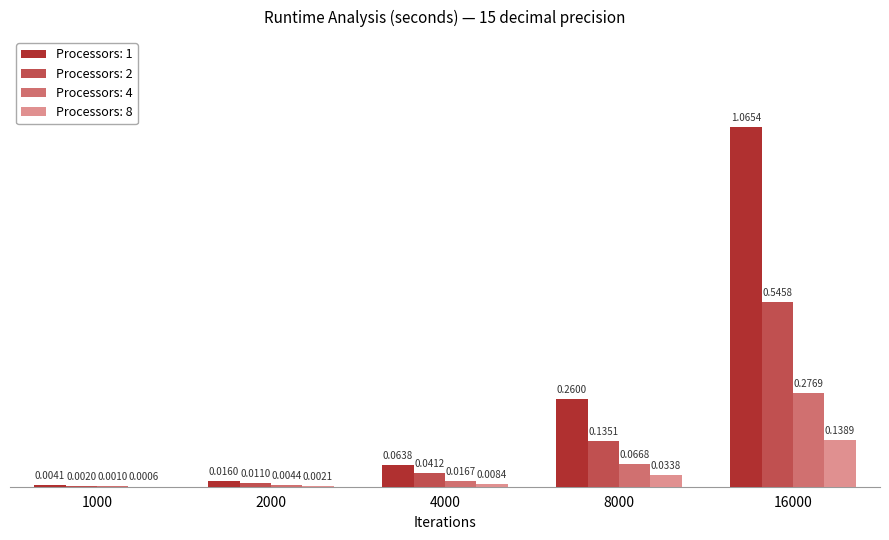

Which series has the largest total across all categories?

Processors: 1